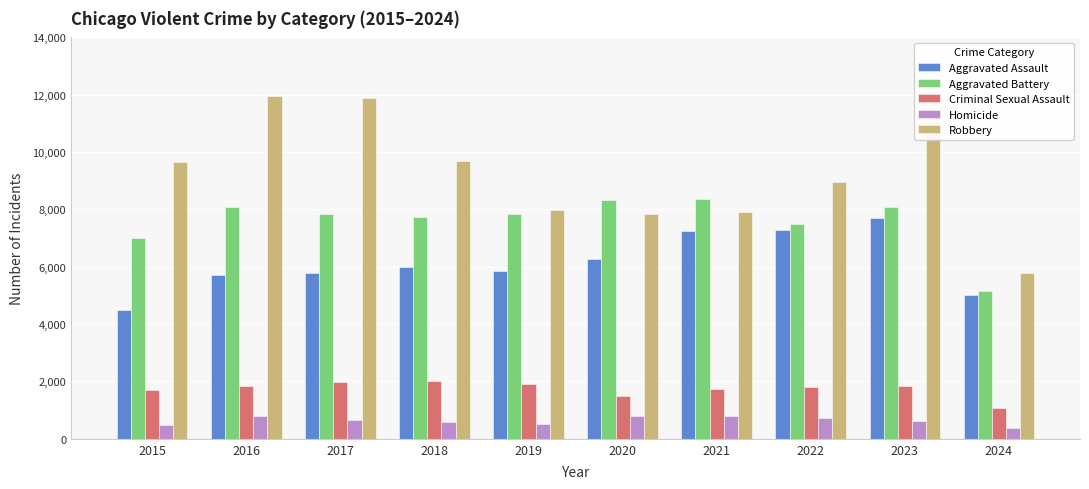

Where does the Criminal Sexual Assault series first go above 1831?

2016